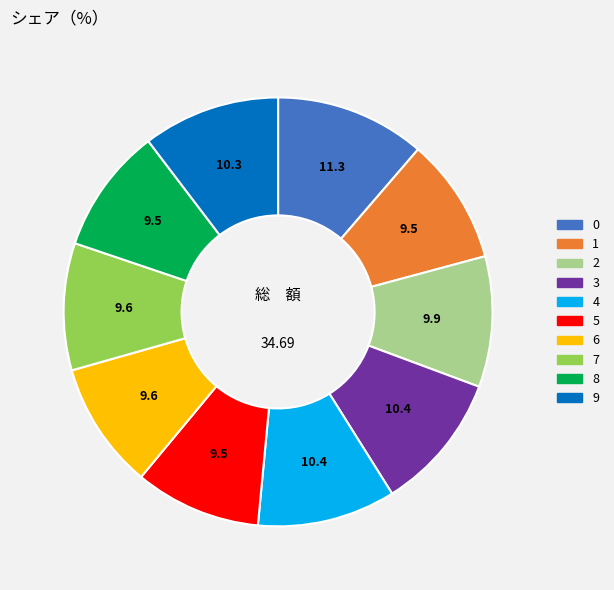

What is the ratio of the value at 5 to the value at 4?

0.9